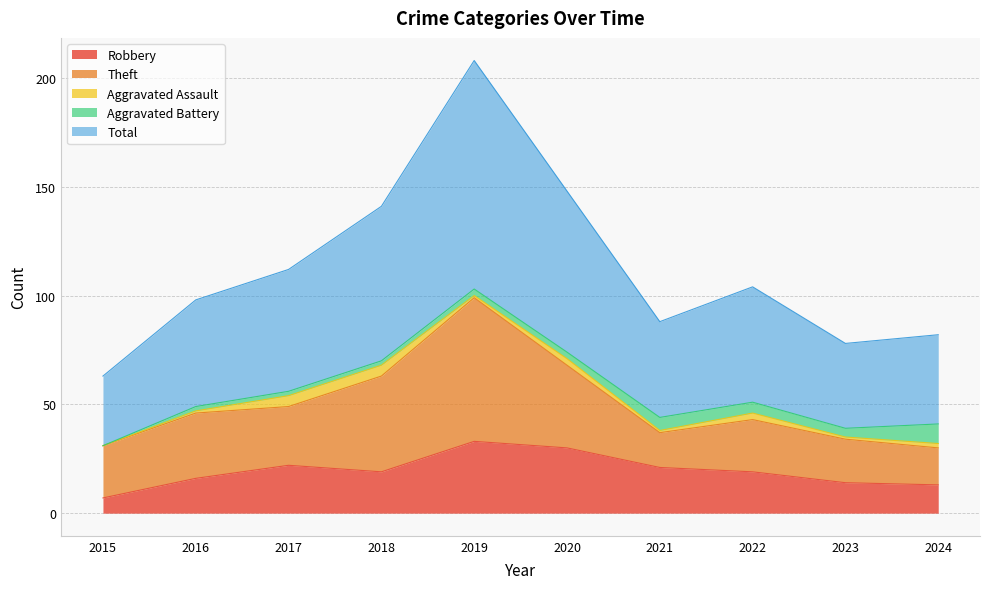

What is the difference between the second highest and minimum values in the Total series?

42